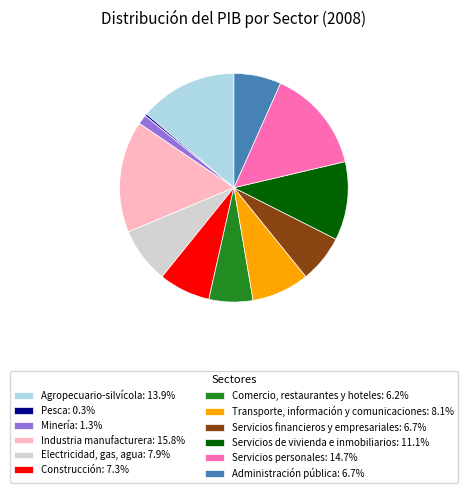

What is the ratio of the value at Administración pública to the value at Comercio, restaurantes y hoteles?

1.1